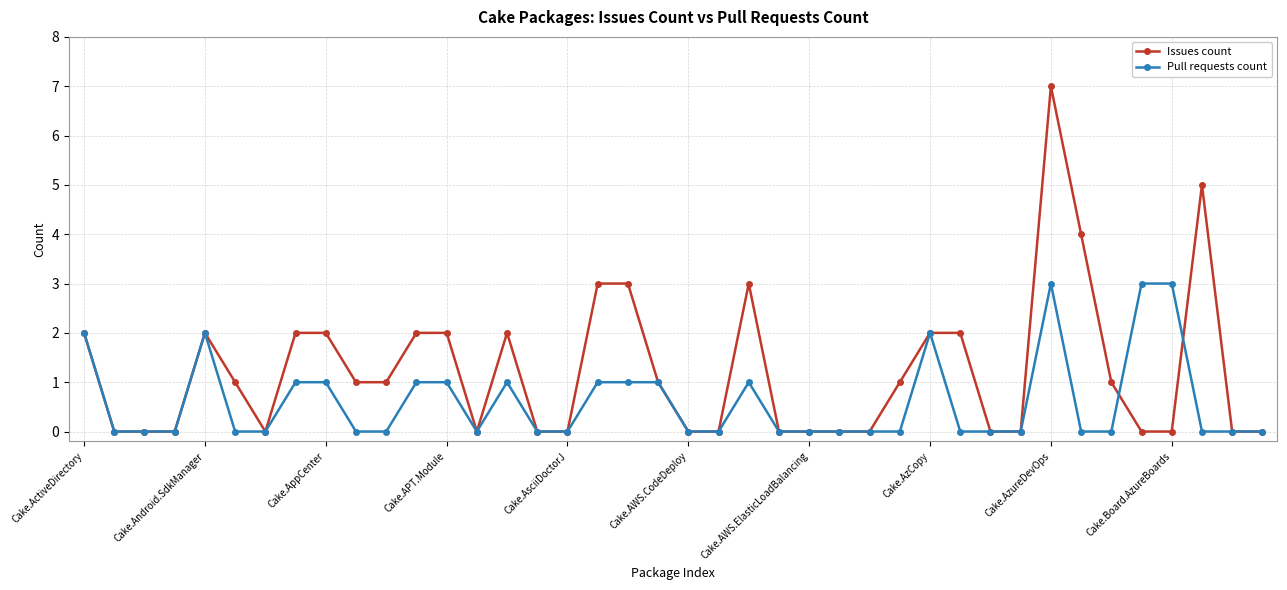

What is the greatest value displayed?

7